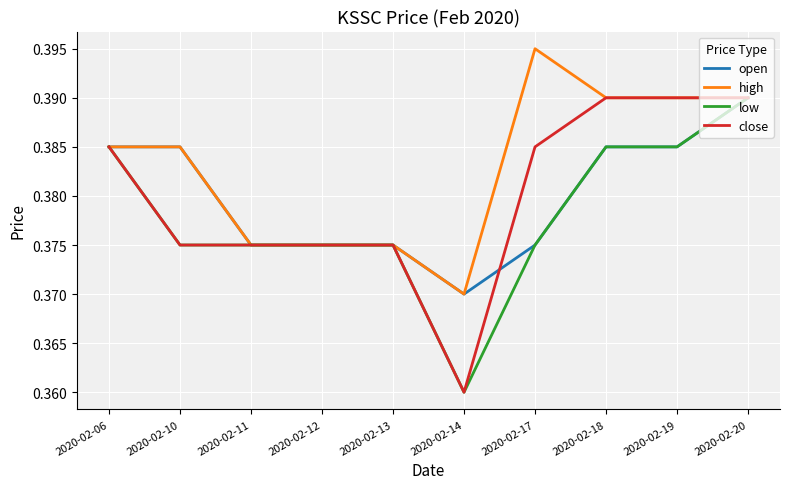

How many lines are shown in the chart?

4